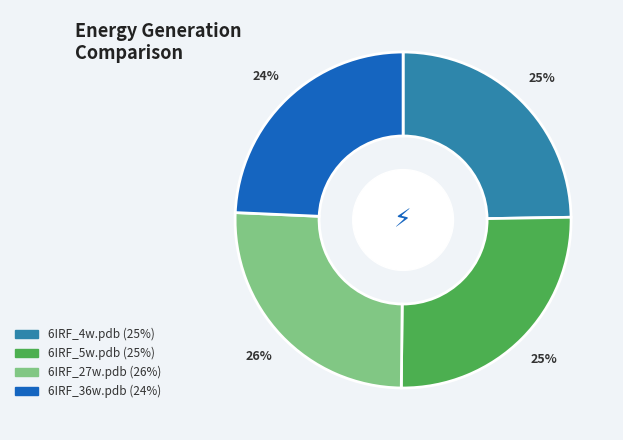

What is the ratio of the value at 6IRF_27w.pdb to the value at 6IRF_36w.pdb?

1.1